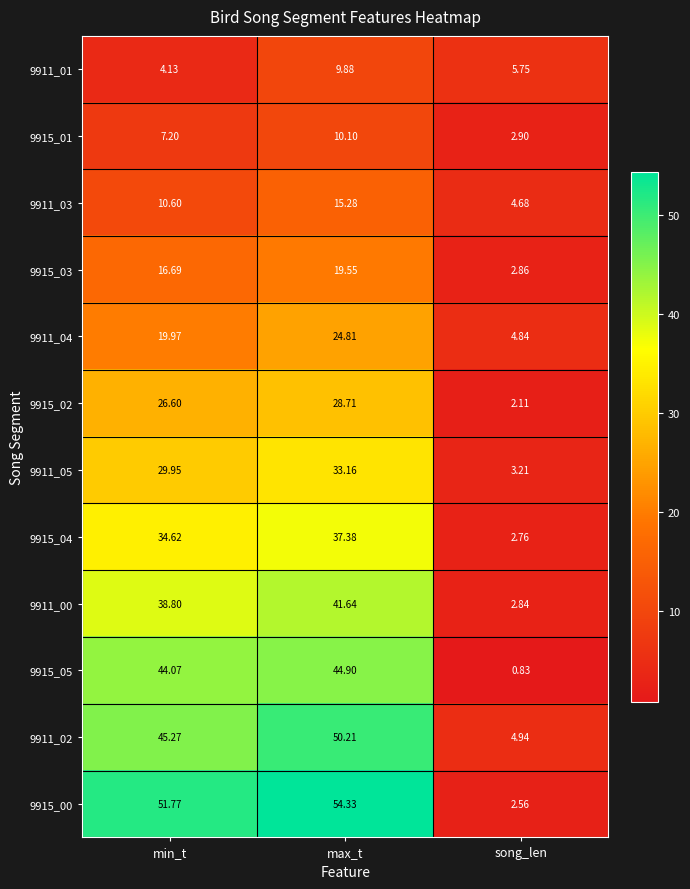

List the labels in order of 9911_05 value, smallest first.

song_len, min_t, max_t